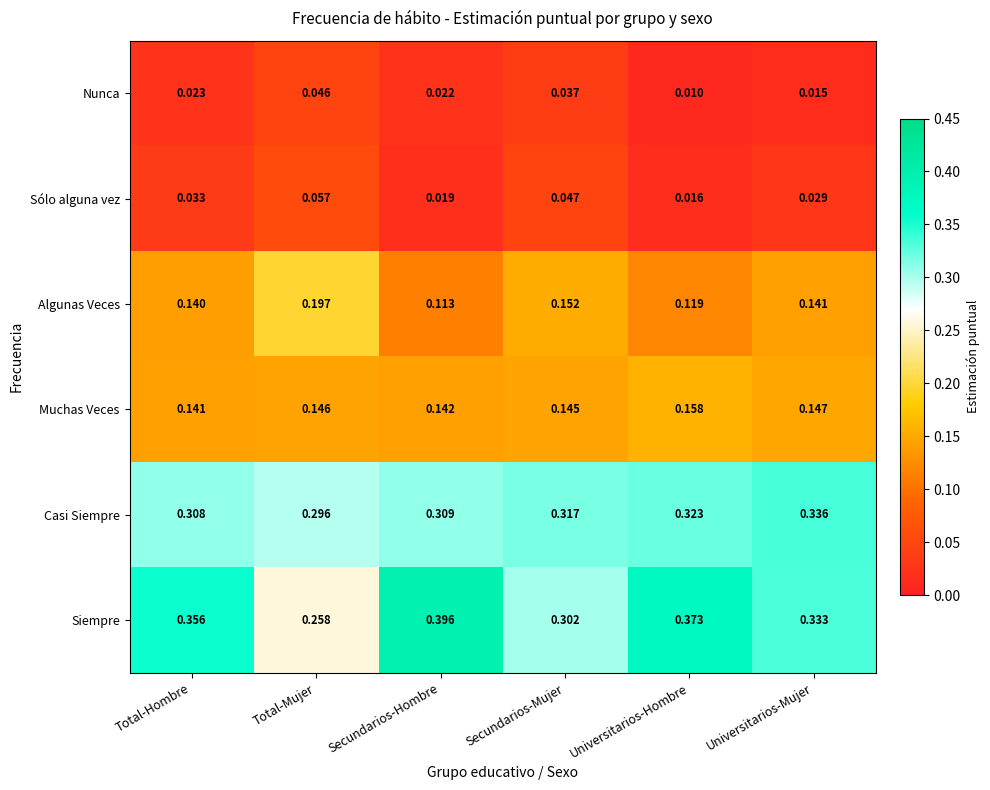

What is the total value across all series at Total-Mujer?

1.0